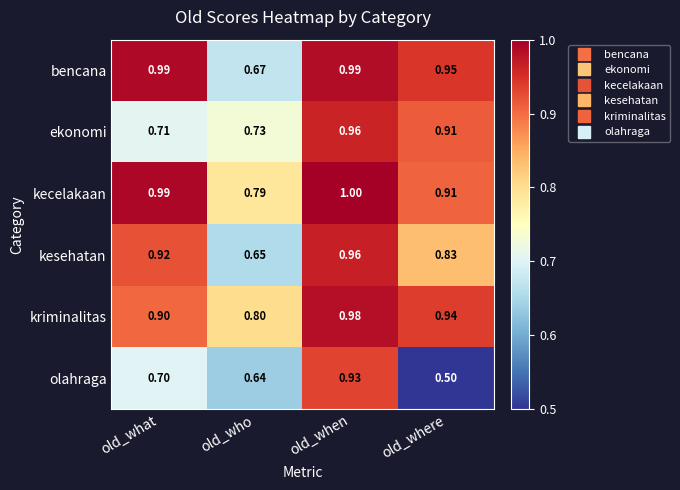

Rank the series at old_who from lowest to highest value.

olahraga, kesehatan, bencana, ekonomi, kecelakaan, kriminalitas